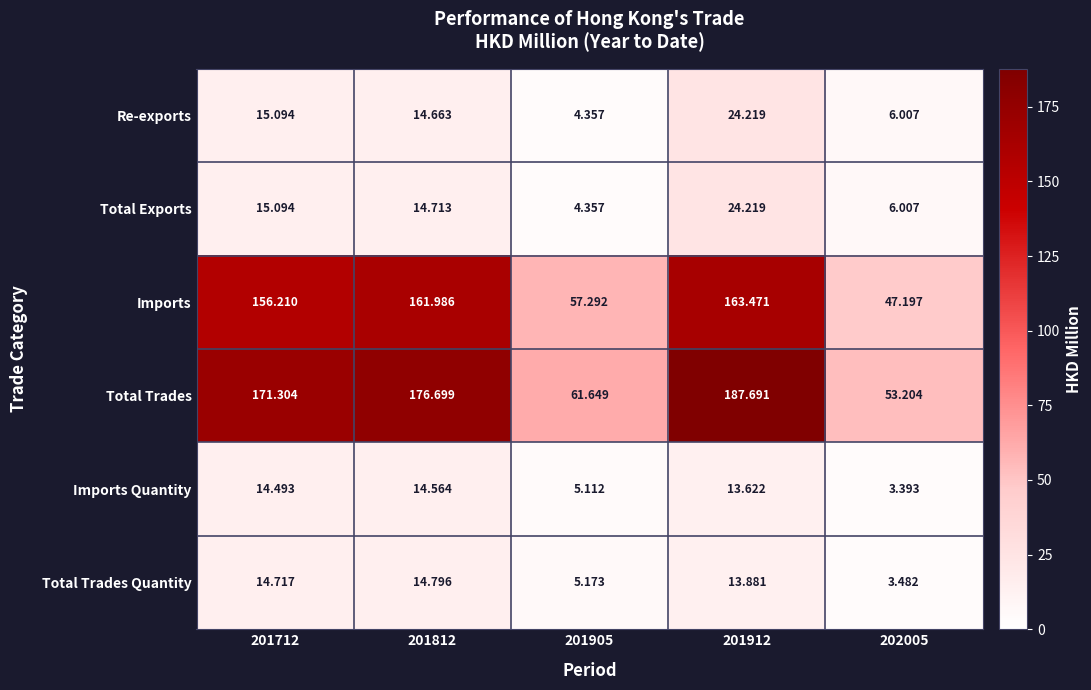

Which series has the largest total across all categories?

Total Trades